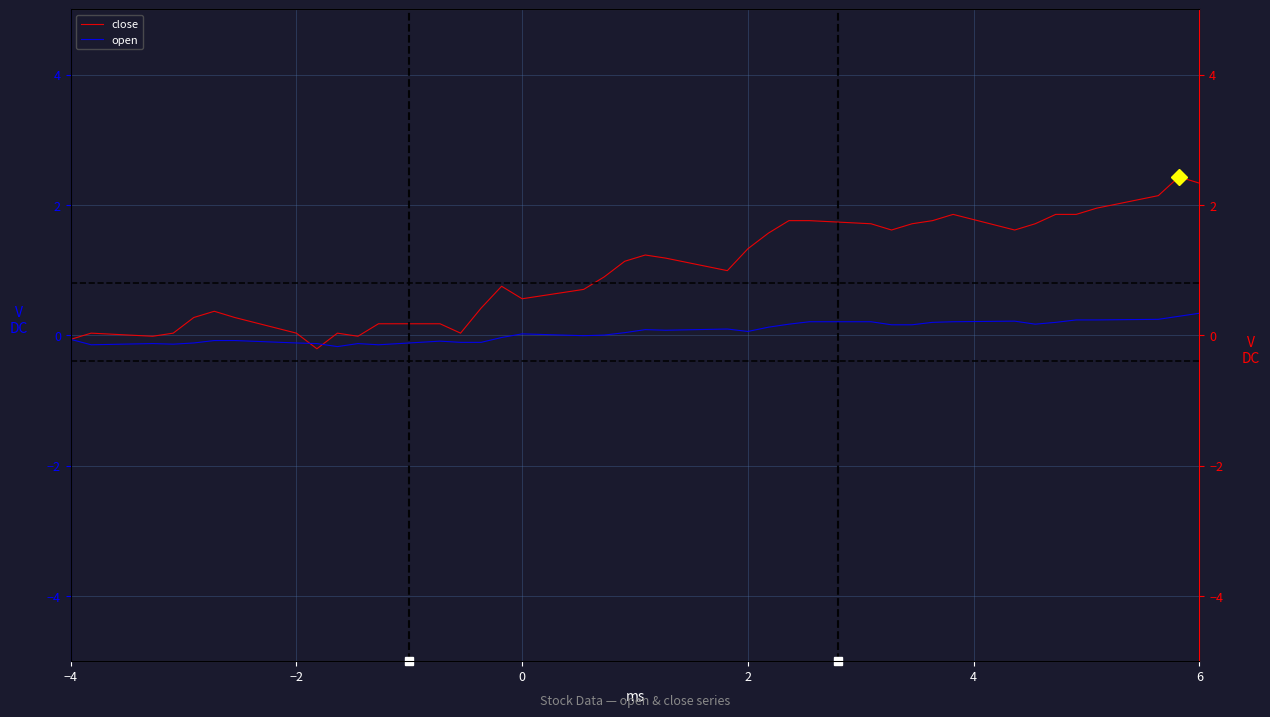

List the series in order of their overall mean, highest first.

close, open